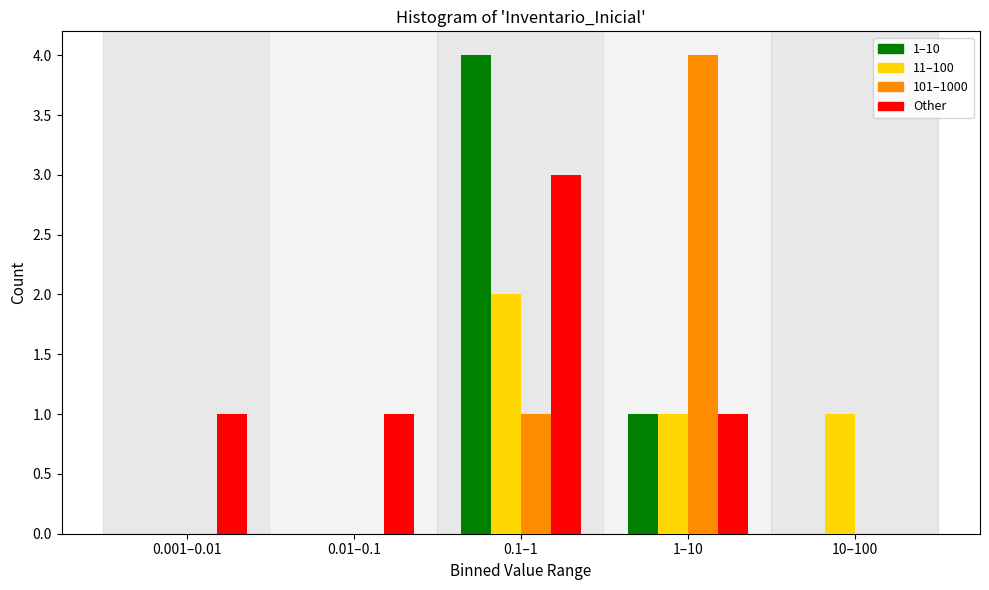

Reading left to right, list all the values displayed in this chart.

1–10: 0.001–0.01=0	0.01–0.1=0	0.1–1=4	1–10=1	10–100=0
11–100: 0.001–0.01=0	0.01–0.1=0	0.1–1=2	1–10=1	10–100=1
101–1000: 0.001–0.01=0	0.01–0.1=0	0.1–1=1	1–10=4	10–100=0
Other: 0.001–0.01=1	0.01–0.1=1	0.1–1=3	1–10=1	10–100=0